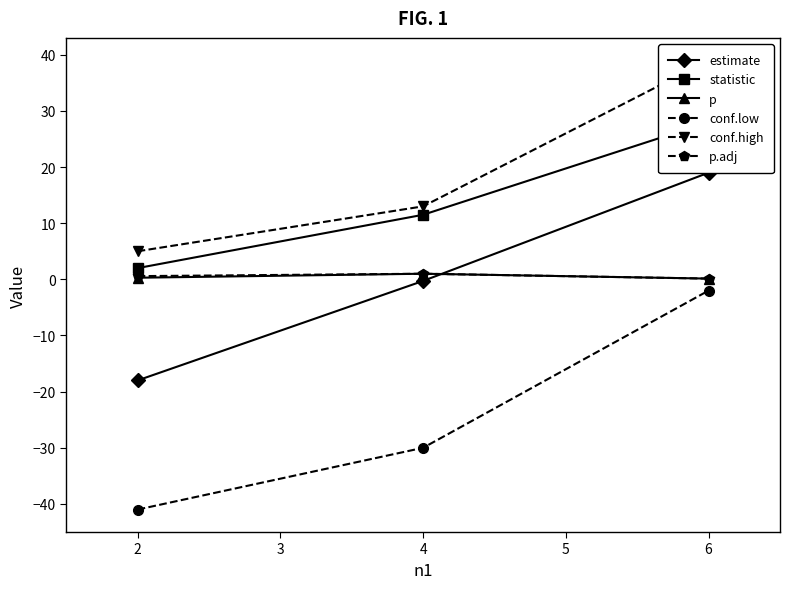

Which series has the largest range (max minus min)?

conf.low